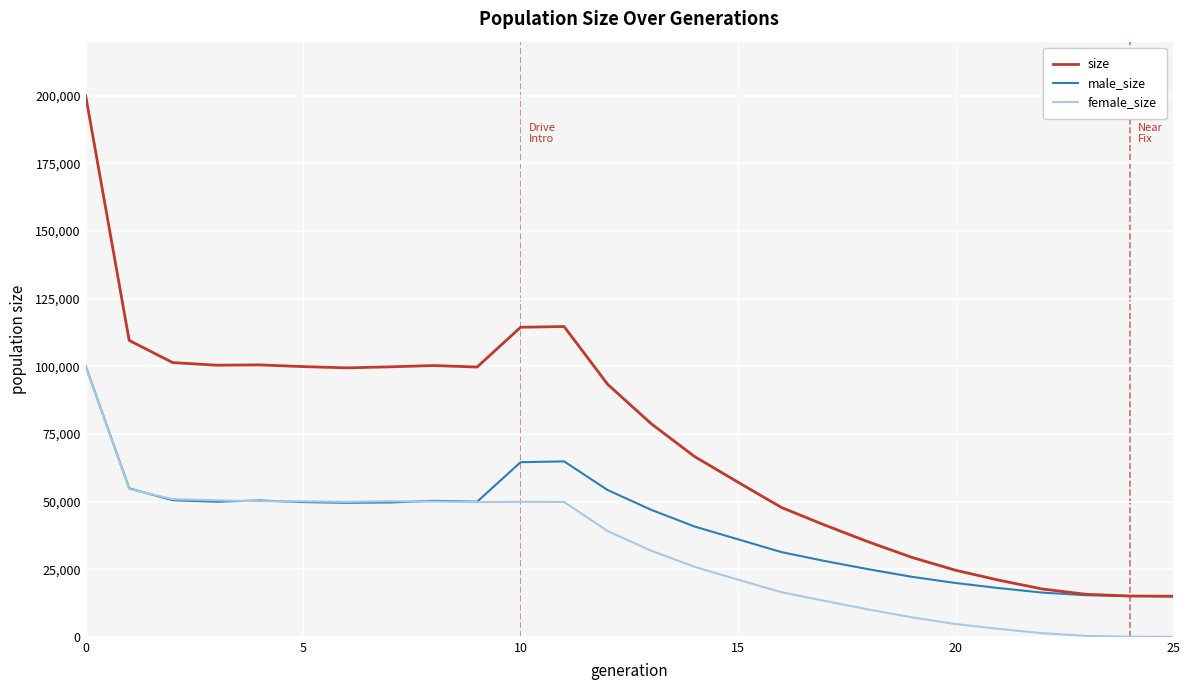

Which series has the largest total across all categories?

size